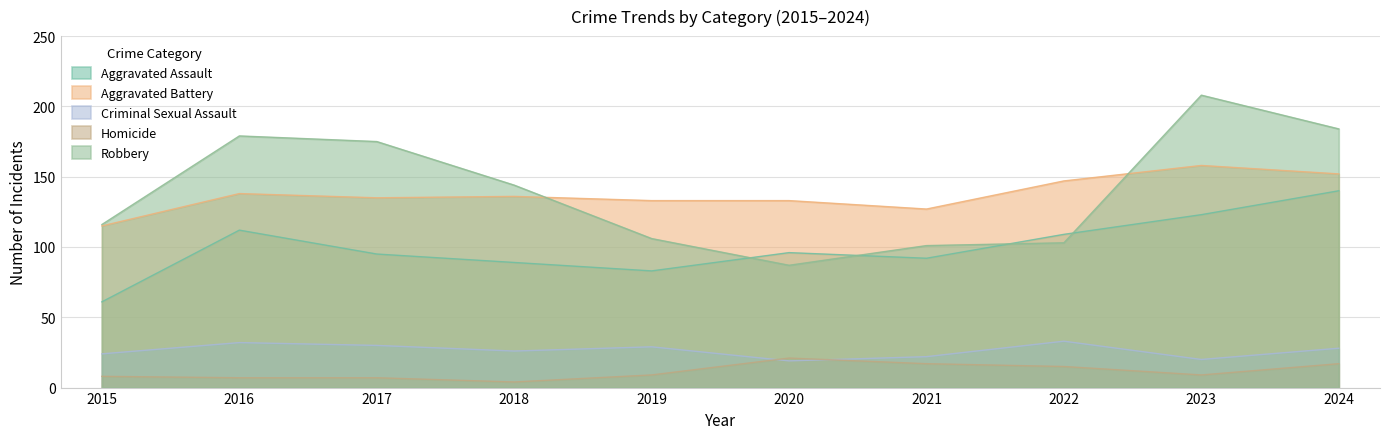

Rank the series by their maximum value, from lowest to highest.

Homicide, Criminal Sexual Assault, Aggravated Assault, Aggravated Battery, Robbery